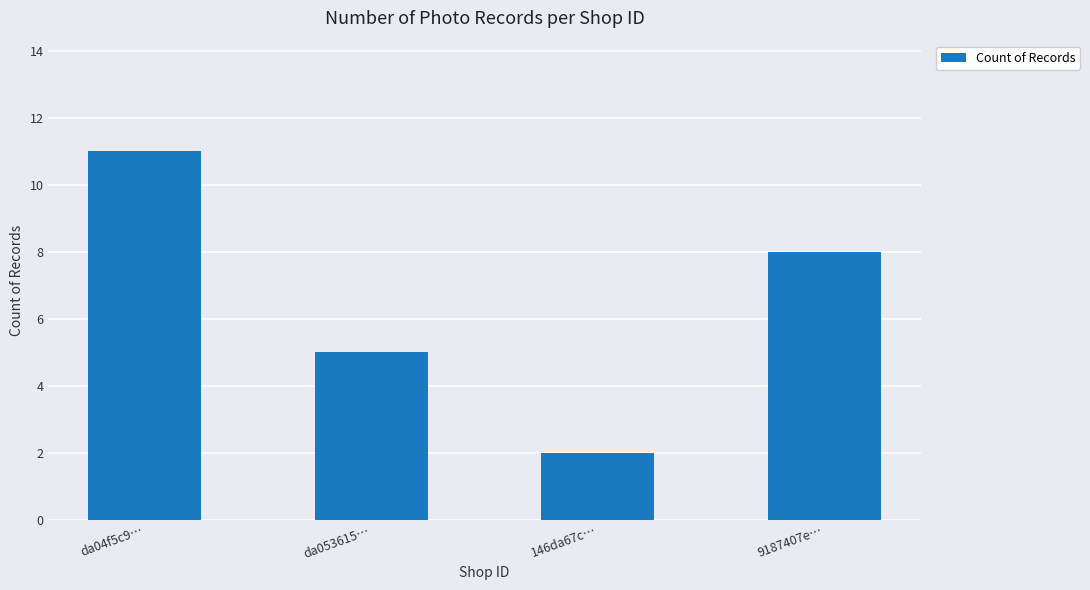

Which category has the highest value across all series?

da04f5c9…